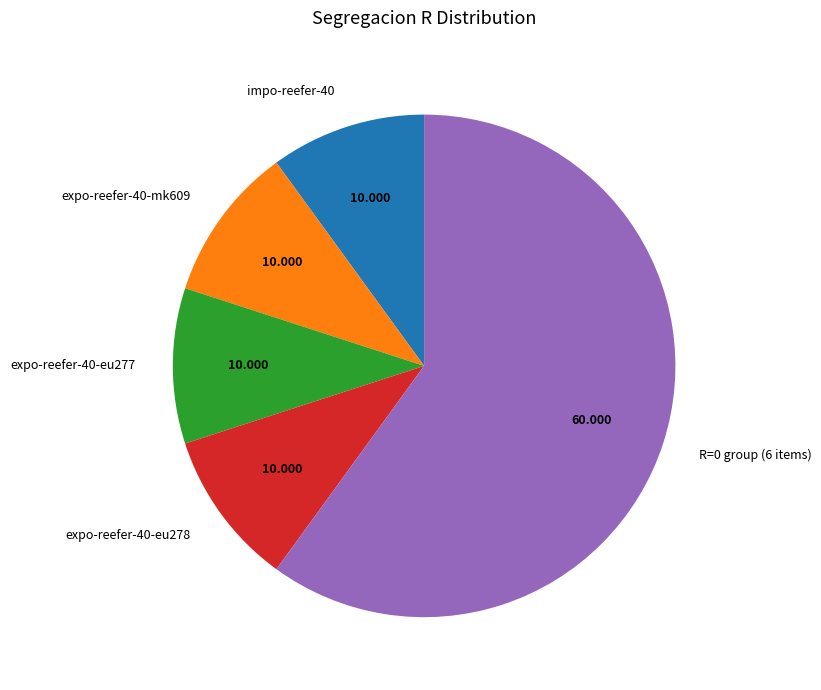

Combined, do R=0 group (6 items) and impo-reefer-40 account for over 50%?

Yes